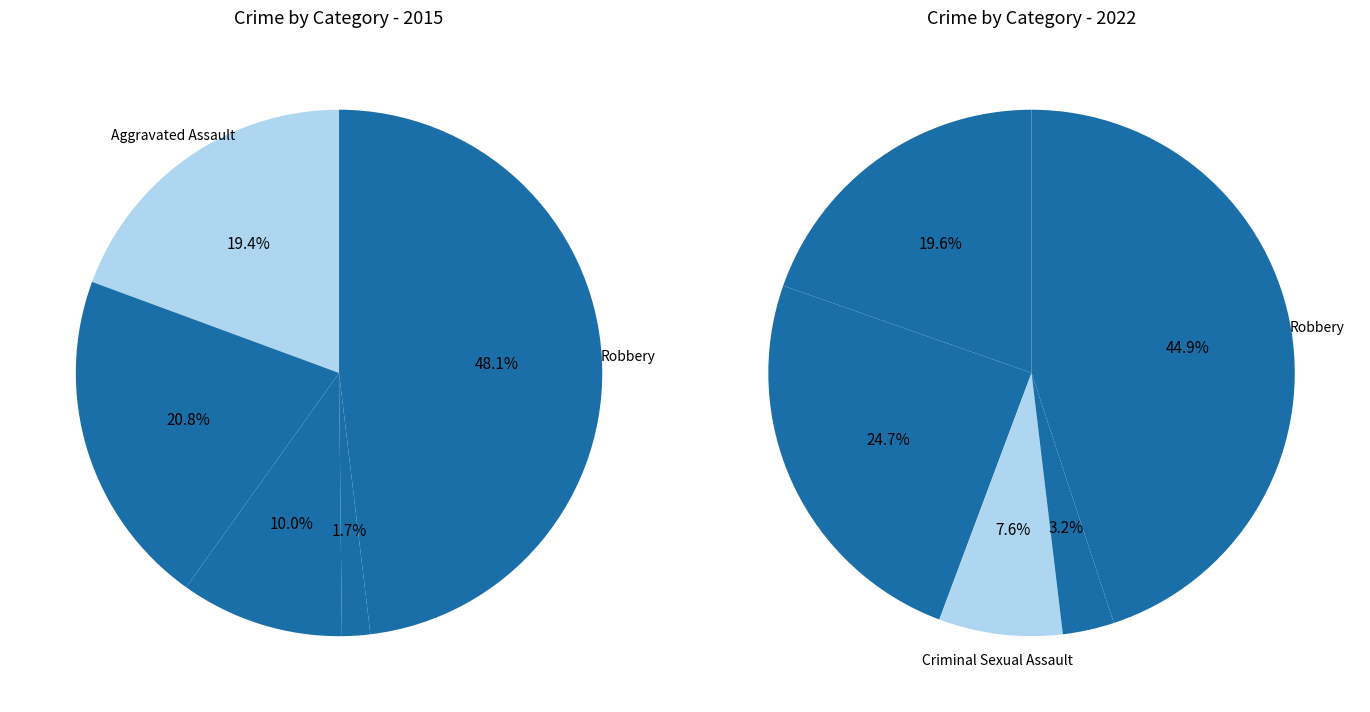

Count the number of slices in the pie.

5